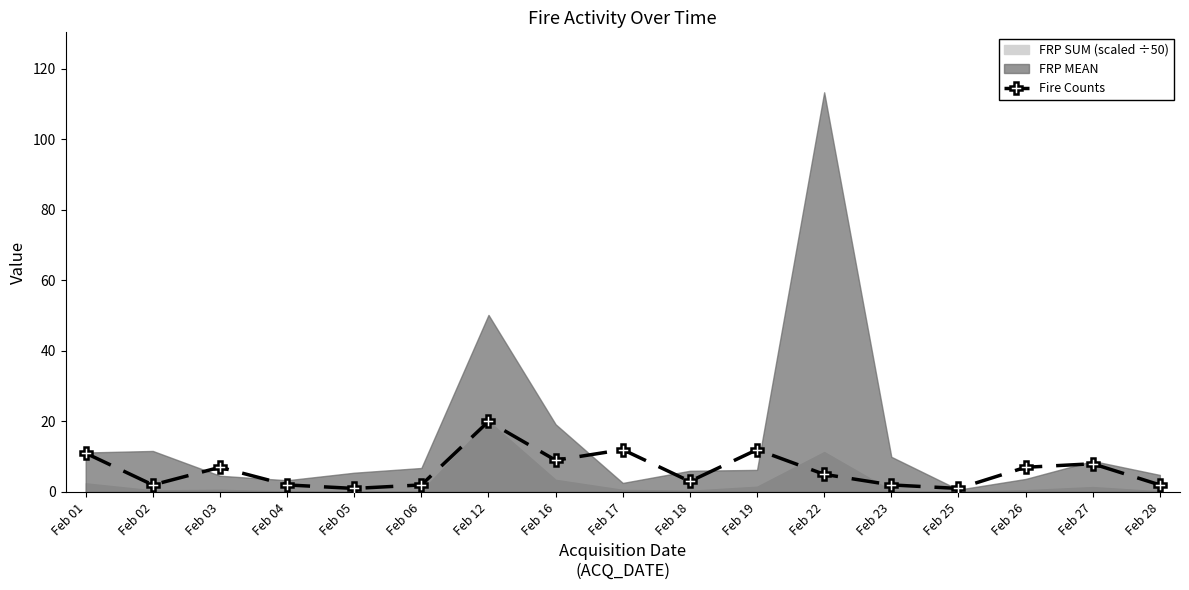

Approximately how many times larger is the value at Feb 02 compared to Feb 03?

0.3